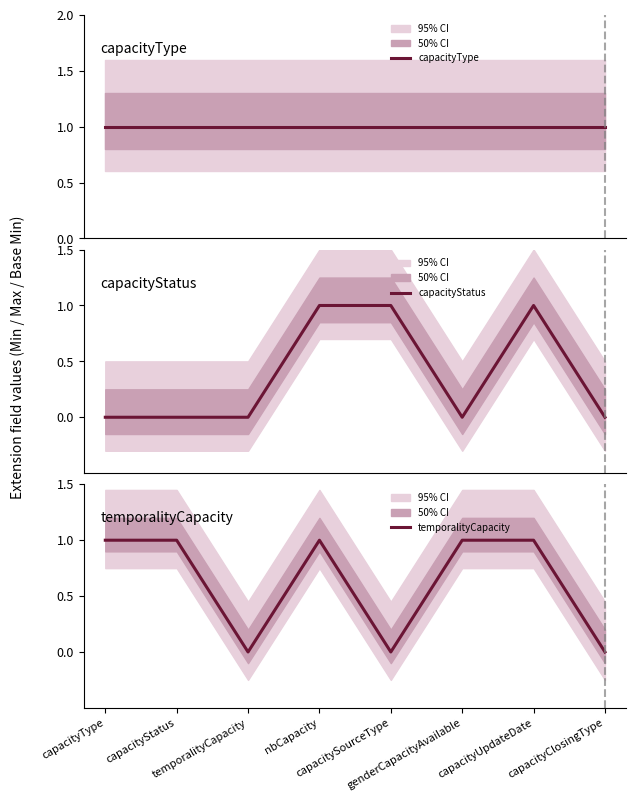

Which series changed the most between temporalityCapacity and capacityClosingType?

capacityType